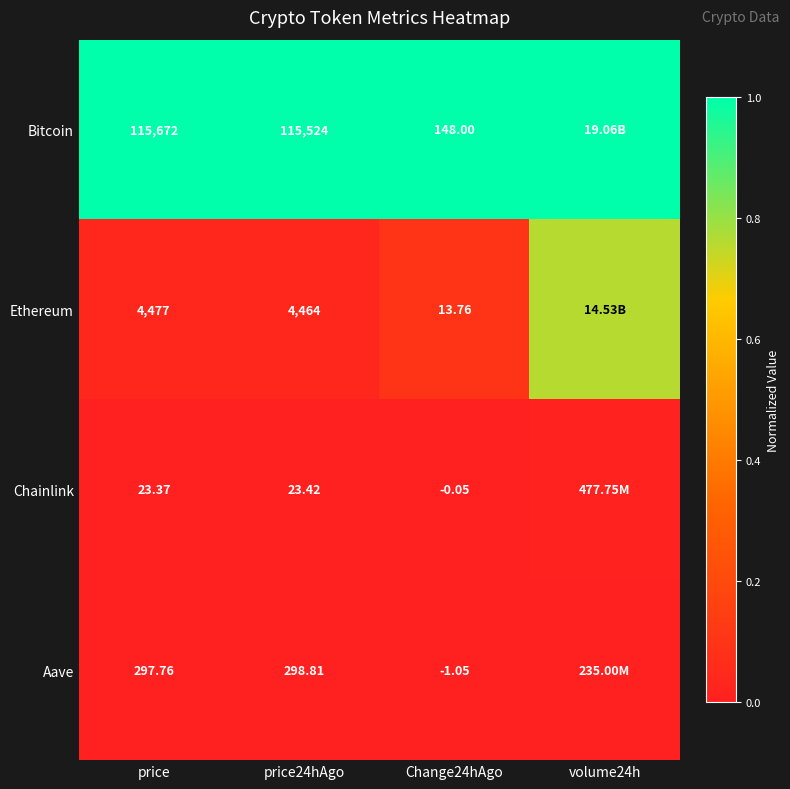

At price, list the series in order from smallest to largest.

Chainlink, Aave, Ethereum, Bitcoin